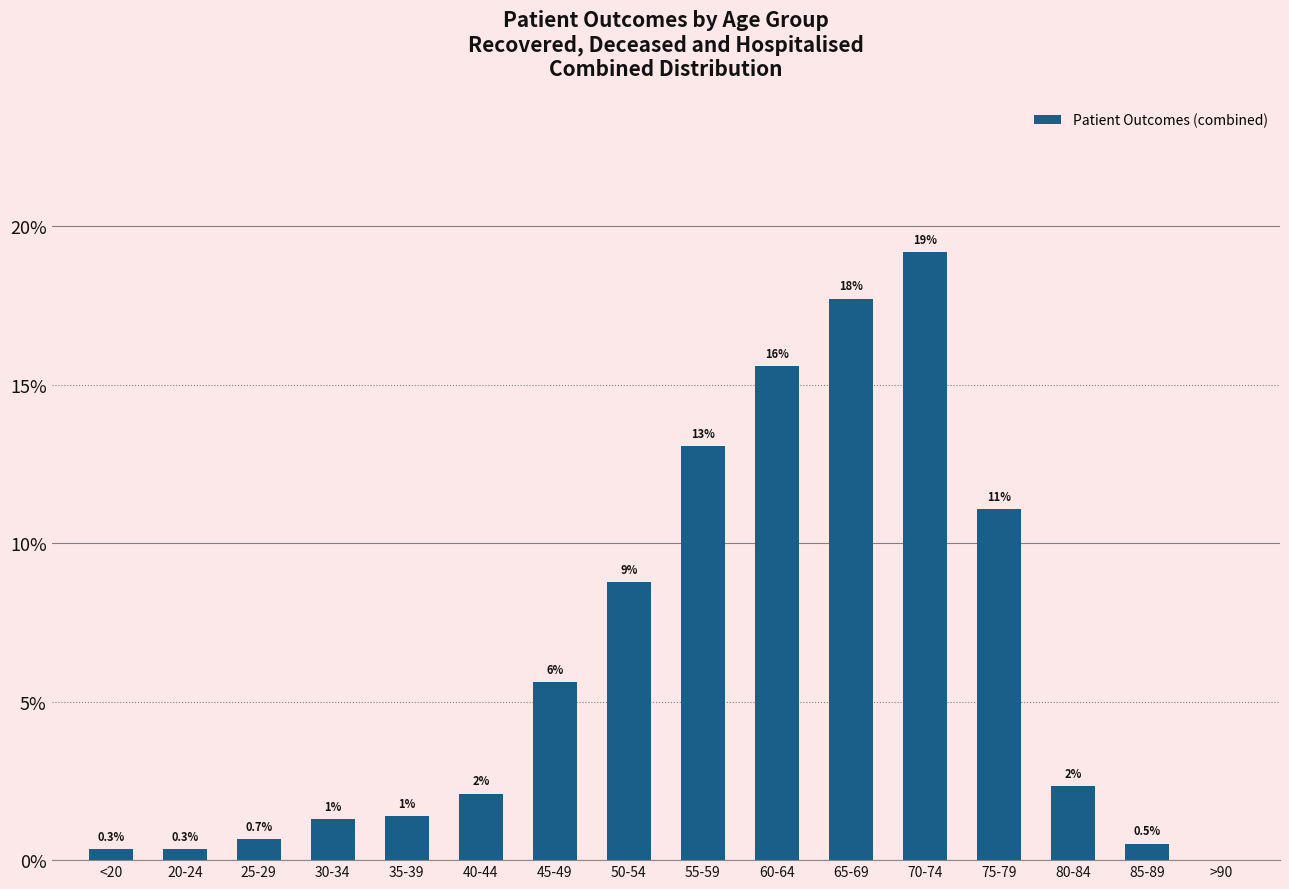

Where is the data nearest to the value 0?

>90